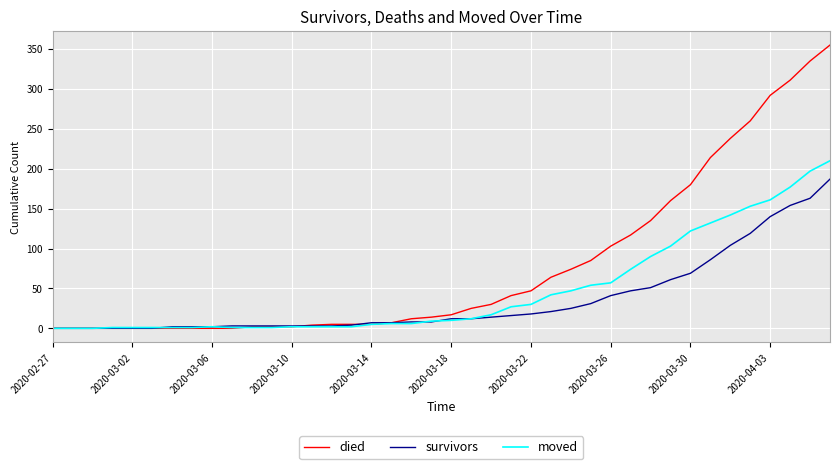

List the series in order of their overall mean, highest first.

died, moved, survivors